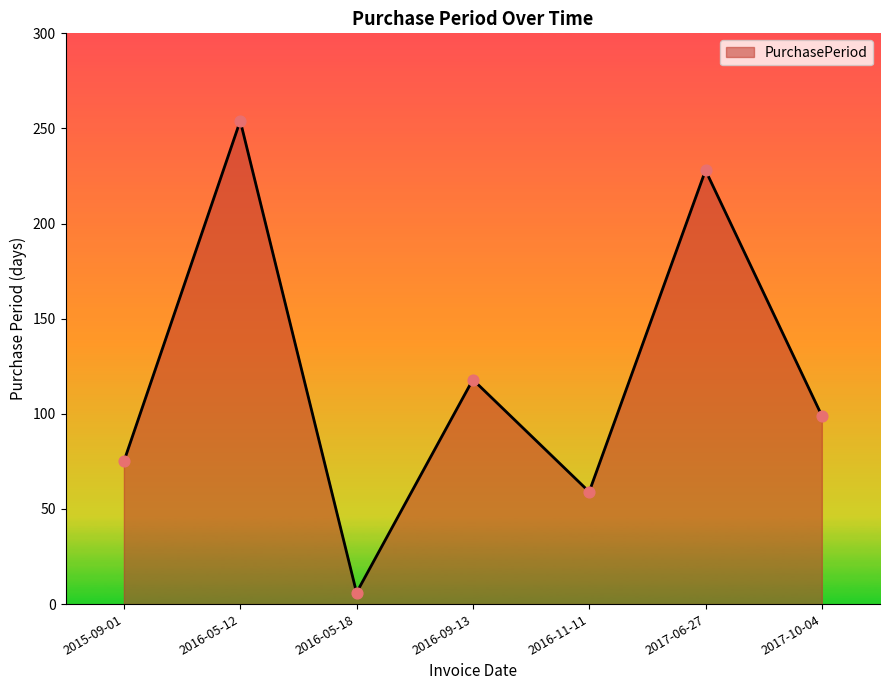

Between 2016-09-13 and 2016-05-12, which is larger?

2016-05-12